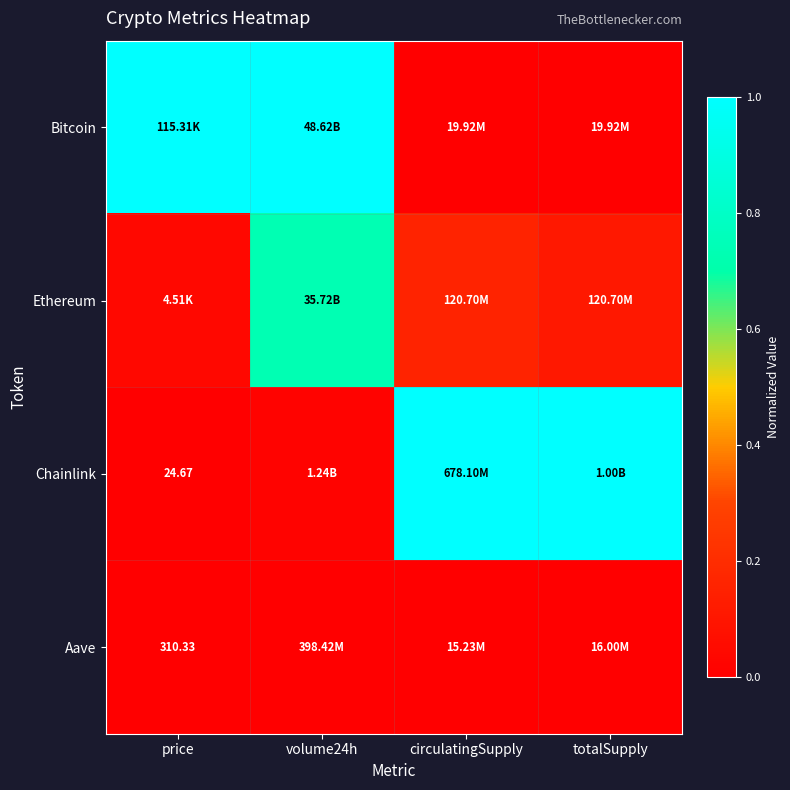

At totalSupply, list the series in order from largest to smallest.

Chainlink, Ethereum, Bitcoin, Aave